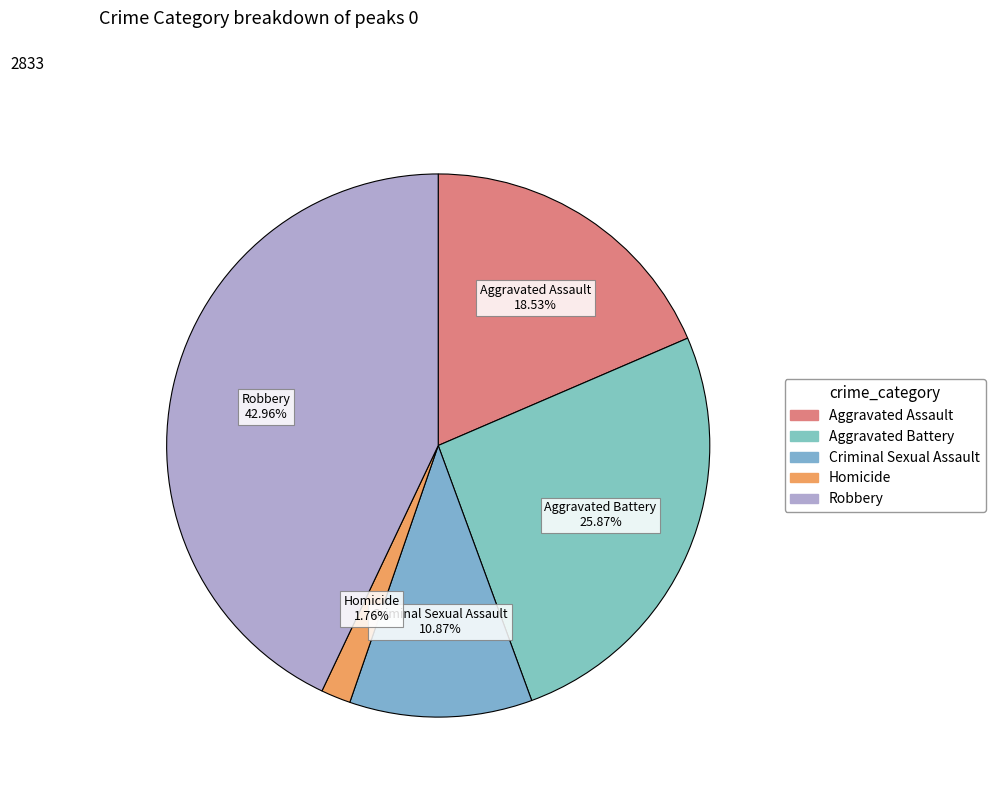

Is it true that Homicide is 2% of the pie?

True